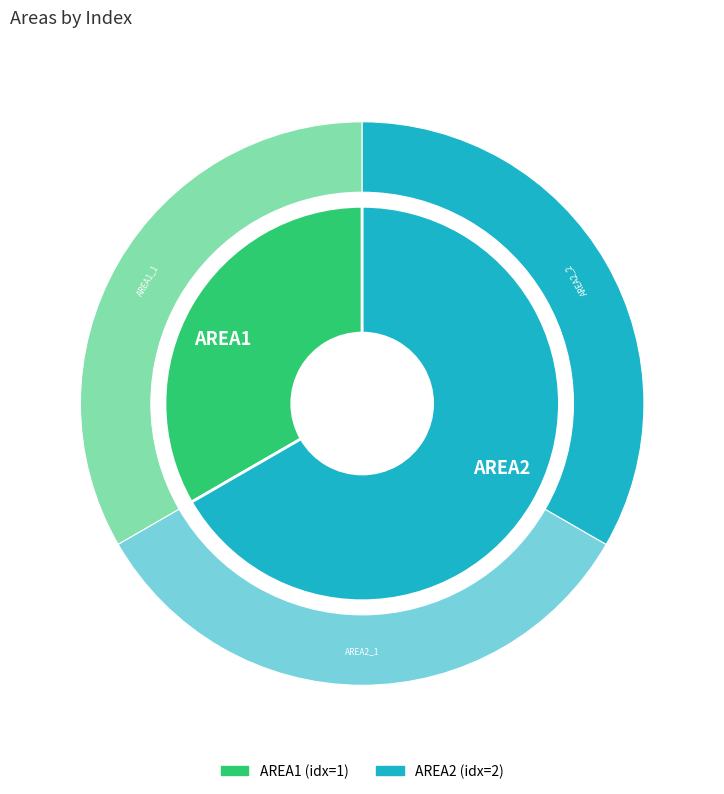

Does any single category account for the majority?

Yes